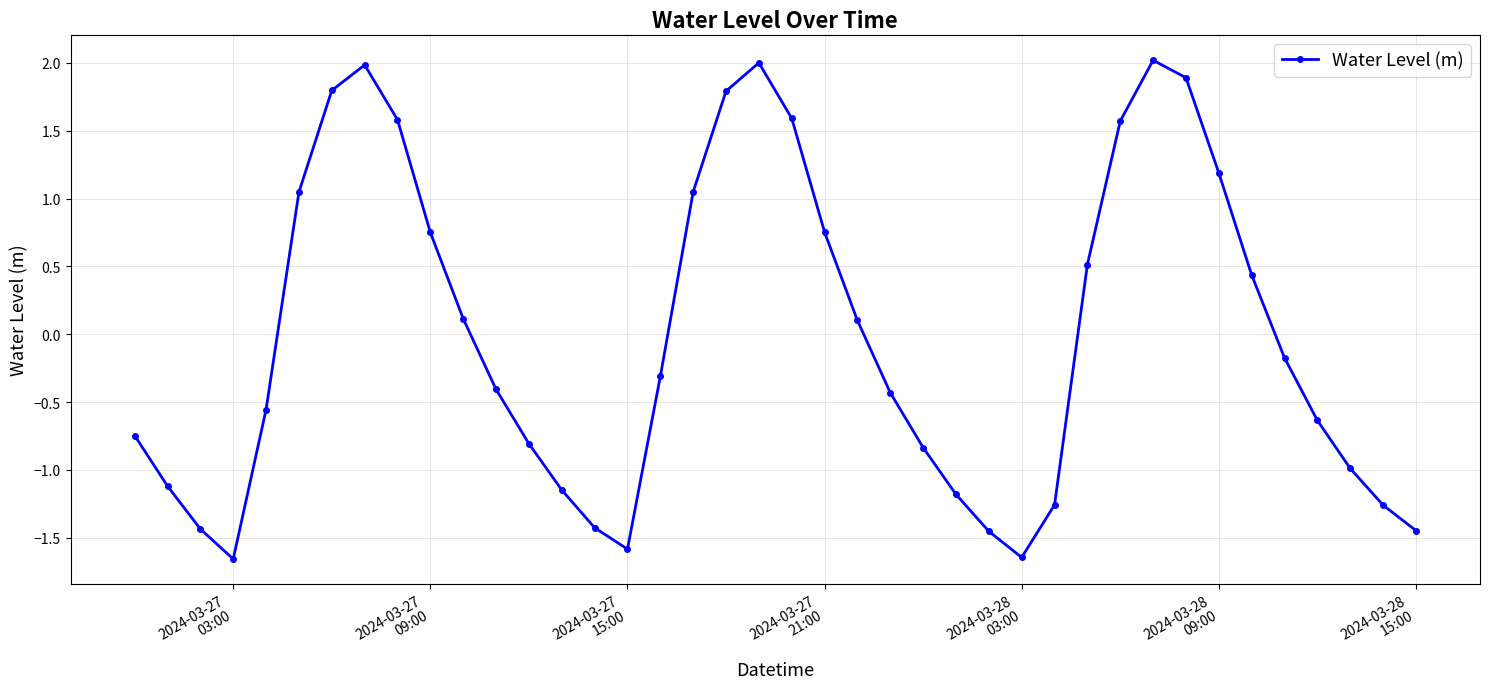

How many interior local valleys (lower than both neighbors) does the data have?

3